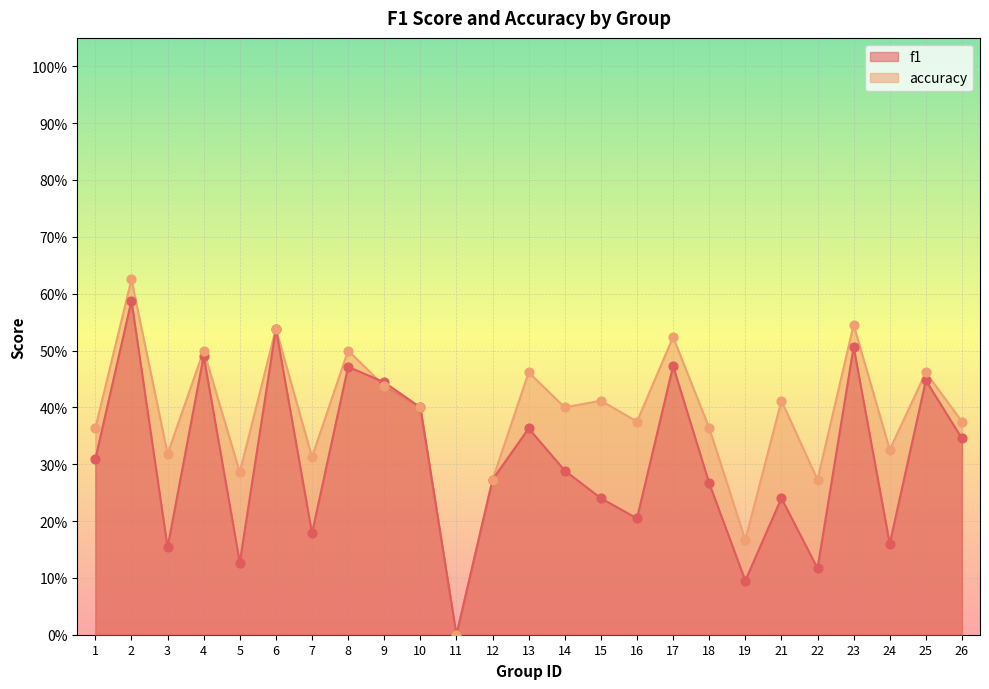

Which series contains the highest Y value?

accuracy